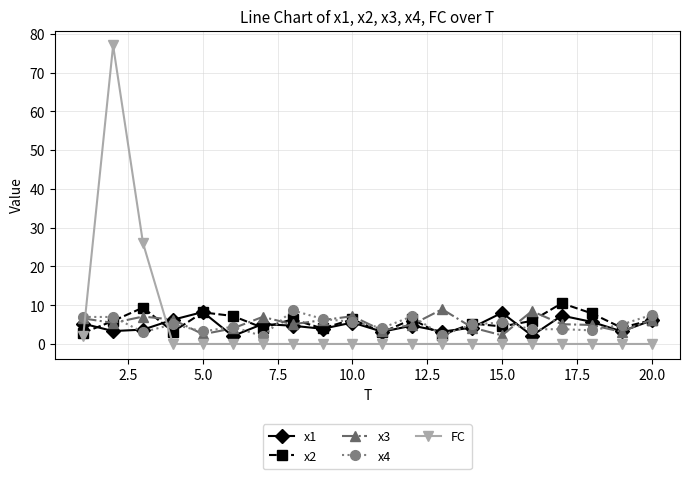

What is the maximum value for x2?

10.5